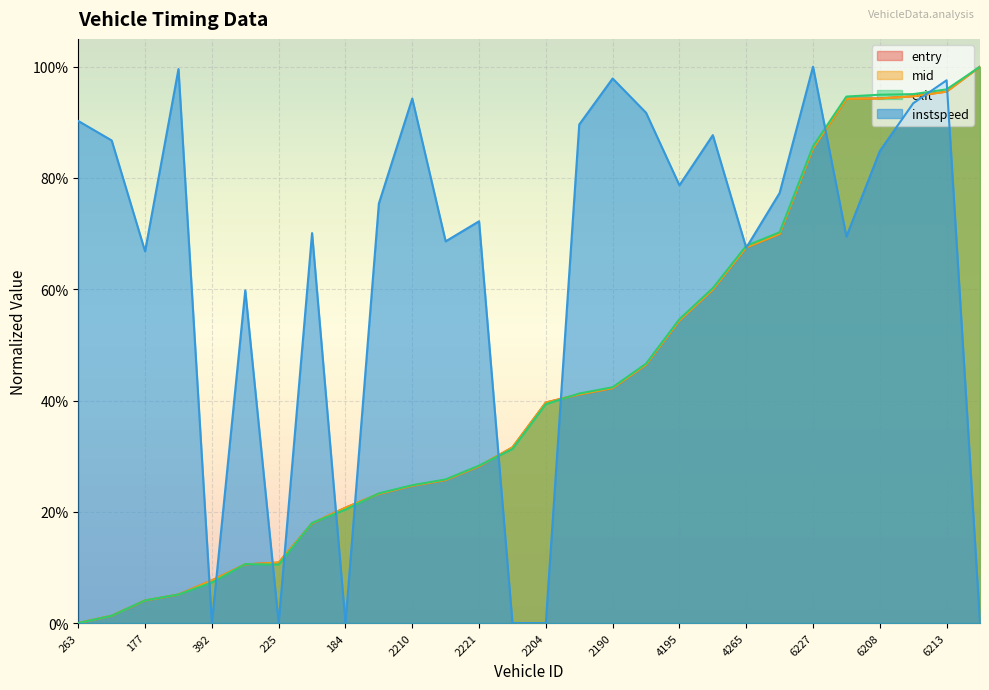

Which series ends up on top after the final intersection of instspeed and entry?

entry